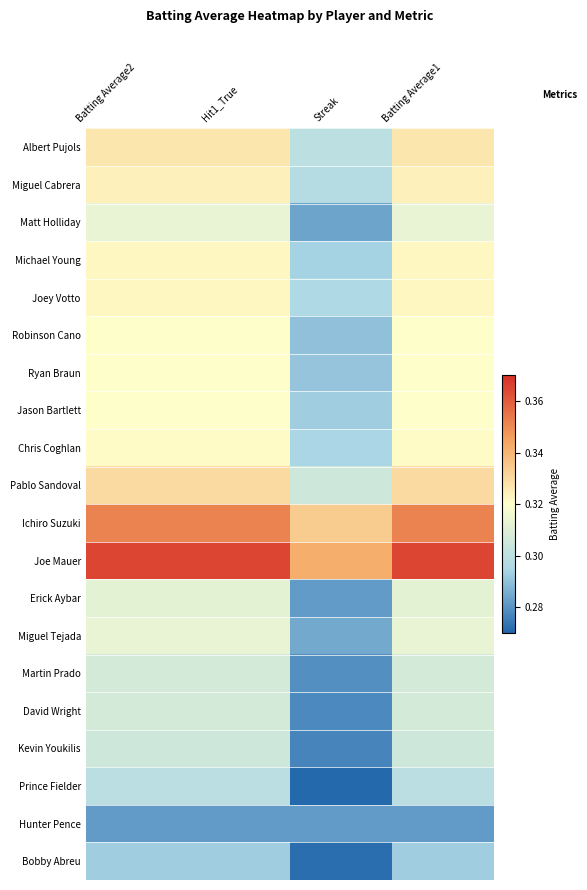

Reading right to left, transcribe all the data shown in this chart.

Albert Pujols: Batting Average1=0.3	Streak=0.3	Hit1_True=0.3	Batting Average2=0.3
Miguel Cabrera: Batting Average1=0.3	Streak=0.3	Hit1_True=0.3	Batting Average2=0.3
Matt Holliday: Batting Average1=0.3	Streak=0.3	Hit1_True=0.3	Batting Average2=0.3
Michael Young: Batting Average1=0.3	Streak=0.3	Hit1_True=0.3	Batting Average2=0.3
Joey Votto: Batting Average1=0.3	Streak=0.3	Hit1_True=0.3	Batting Average2=0.3
Robinson Cano: Batting Average1=0.3	Streak=0.3	Hit1_True=0.3	Batting Average2=0.3
Ryan Braun: Batting Average1=0.3	Streak=0.3	Hit1_True=0.3	Batting Average2=0.3
Jason Bartlett: Batting Average1=0.3	Streak=0.3	Hit1_True=0.3	Batting Average2=0.3
Chris Coghlan: Batting Average1=0.3	Streak=0.3	Hit1_True=0.3	Batting Average2=0.3
Pablo Sandoval: Batting Average1=0.3	Streak=0.3	Hit1_True=0.3	Batting Average2=0.3
Ichiro Suzuki: Batting Average1=0.4	Streak=0.3	Hit1_True=0.4	Batting Average2=0.4
Joe Mauer: Batting Average1=0.4	Streak=0.3	Hit1_True=0.4	Batting Average2=0.4
Erick Aybar: Batting Average1=0.3	Streak=0.3	Hit1_True=0.3	Batting Average2=0.3
Miguel Tejada: Batting Average1=0.3	Streak=0.3	Hit1_True=0.3	Batting Average2=0.3
Martin Prado: Batting Average1=0.3	Streak=0.3	Hit1_True=0.3	Batting Average2=0.3
David Wright: Batting Average1=0.3	Streak=0.3	Hit1_True=0.3	Batting Average2=0.3
Kevin Youkilis: Batting Average1=0.3	Streak=0.3	Hit1_True=0.3	Batting Average2=0.3
Prince Fielder: Batting Average1=0.3	Streak=0.3	Hit1_True=0.3	Batting Average2=0.3
Hunter Pence: Batting Average1=0.3	Streak=0.3	Hit1_True=0.3	Batting Average2=0.3
Bobby Abreu: Batting Average1=0.3	Streak=0.3	Hit1_True=0.3	Batting Average2=0.3